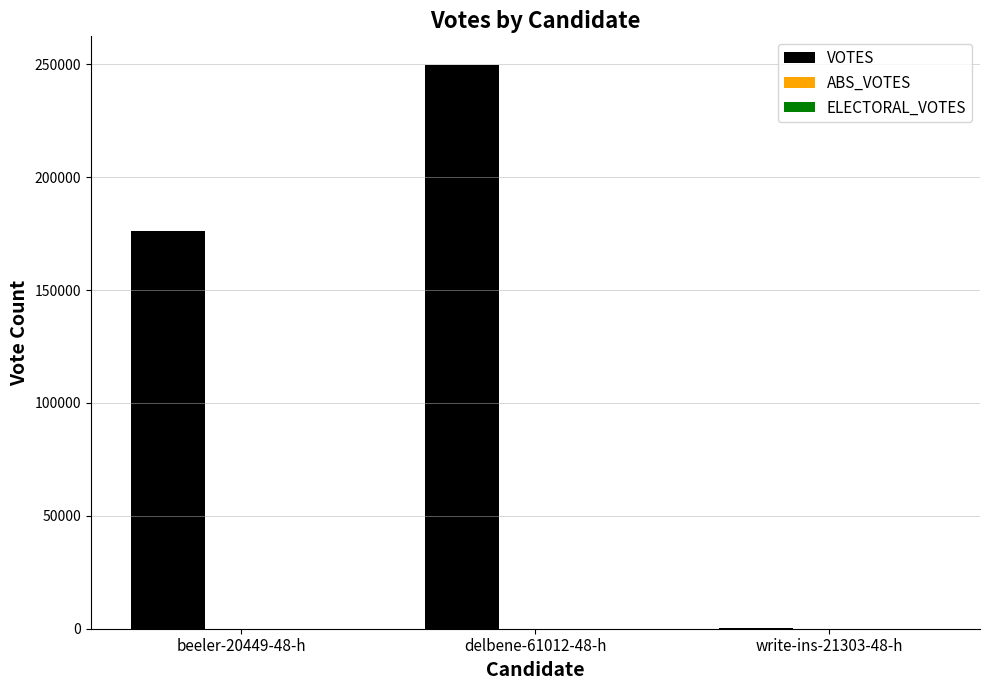

Reading left to right, transcribe all the data shown in this chart.

beeler-20449-48-h=176407	delbene-61012-48-h=249944	write-ins-21303-48-h=511